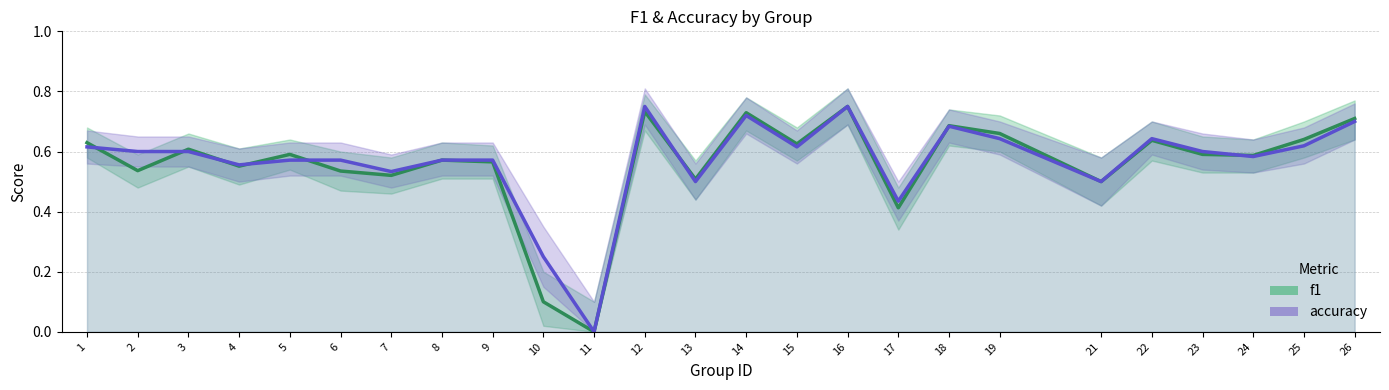

The value of accuracy at 26 is 1.0. True or false?

False